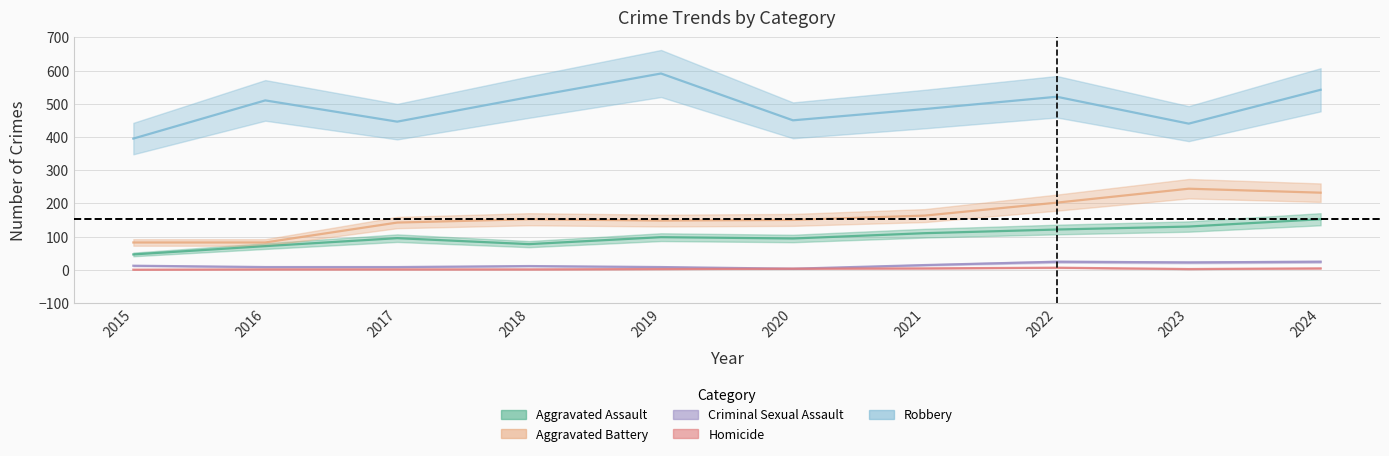

Rank the series at 2022 from highest to lowest value.

Robbery, Aggravated Battery, Aggravated Assault, Criminal Sexual Assault, Homicide